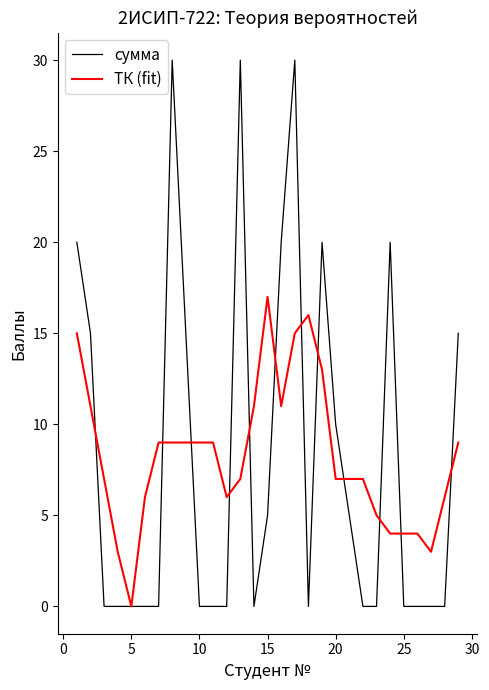

Rank the series by their maximum value, from highest to lowest.

сумма, ТК (fit)